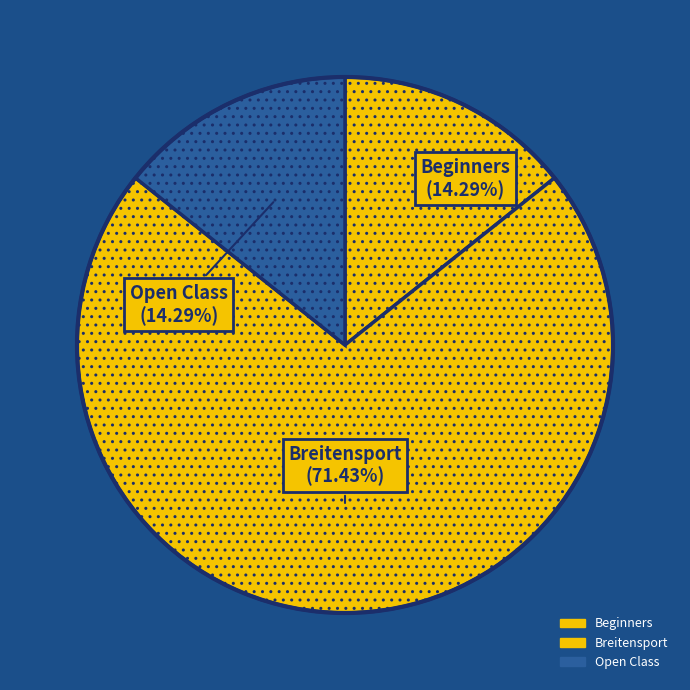

How many segments does this pie chart have?

3